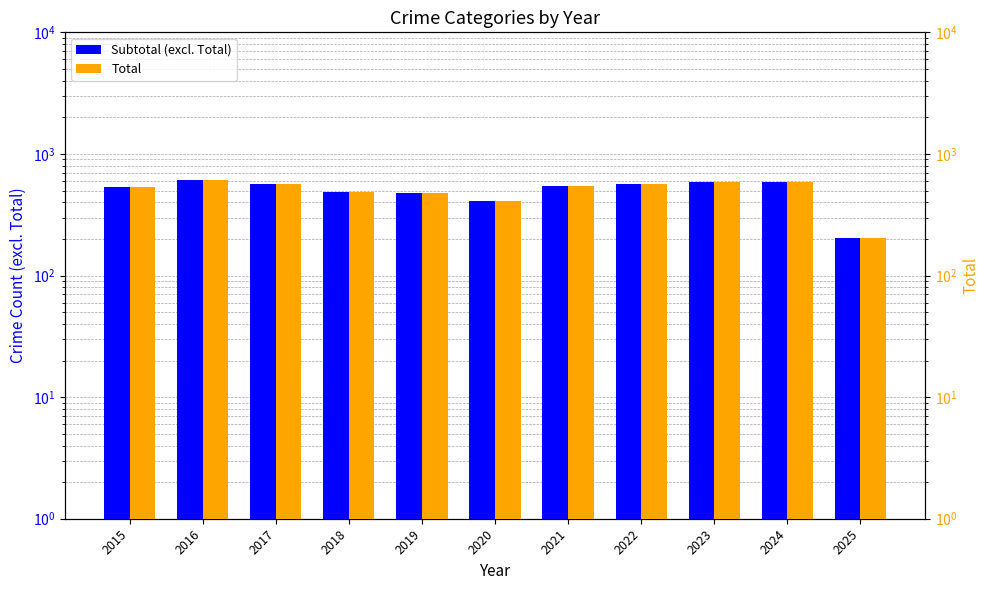

The Subtotal (excl. Total) series shows 717 at 2015. True or false?

False